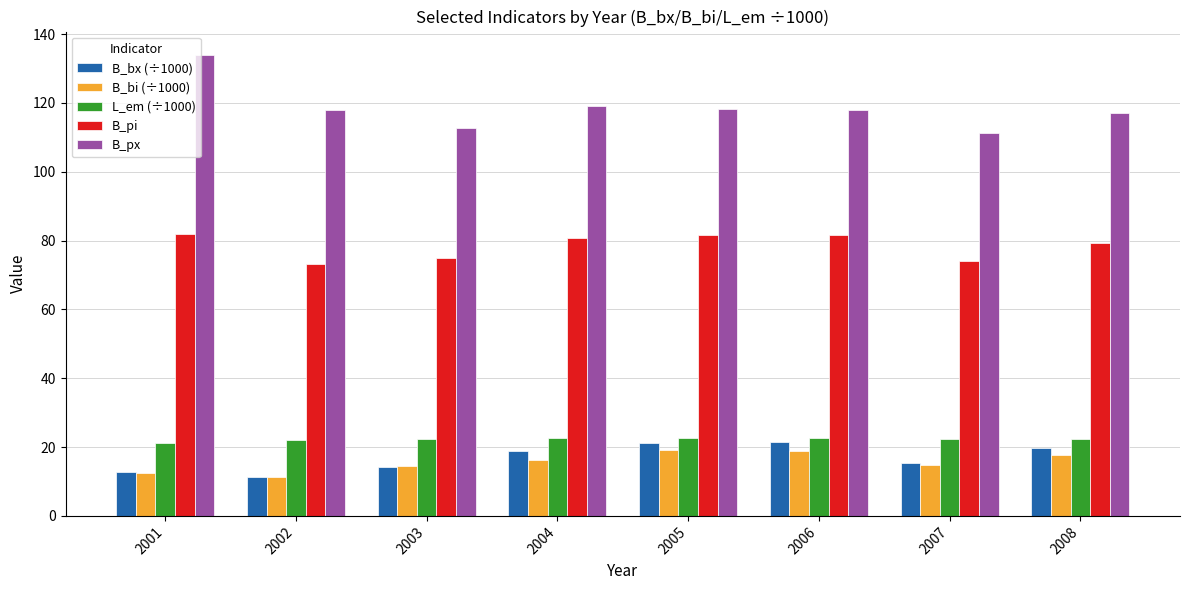

The value of B_pi at 2002 is 73.3. True or false?

True